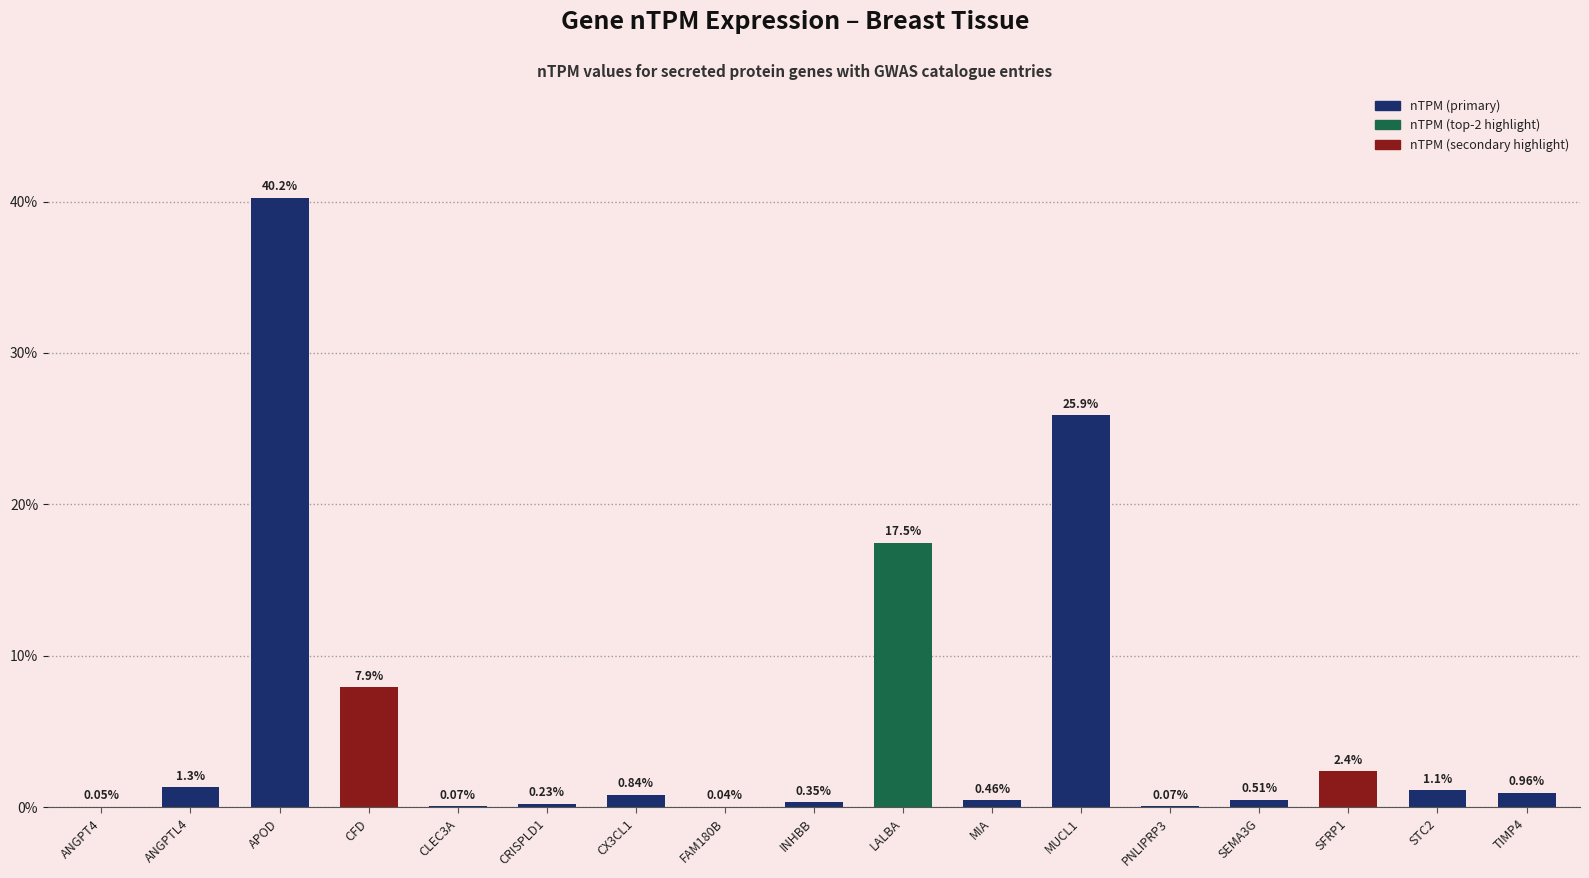

Is it true that the value at STC2 is 1.1?

True